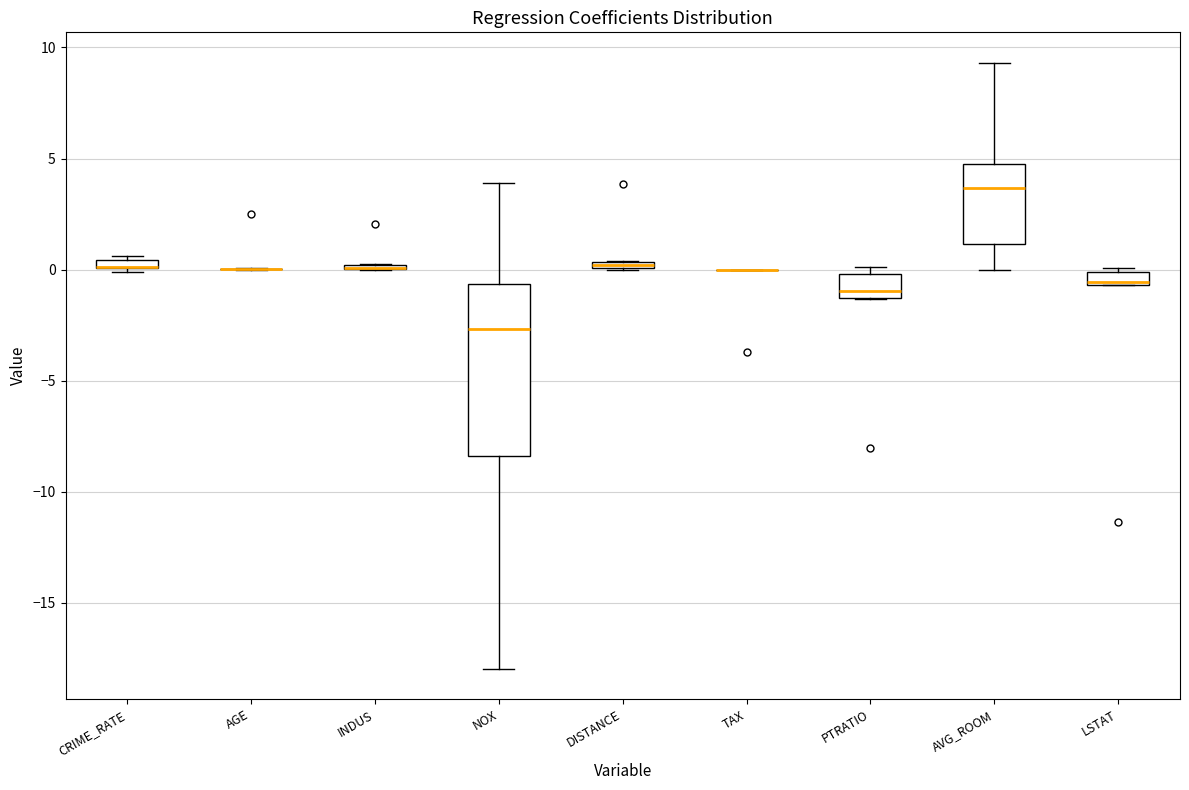

Which box is the tallest, from its lower edge to its upper edge?

NOX